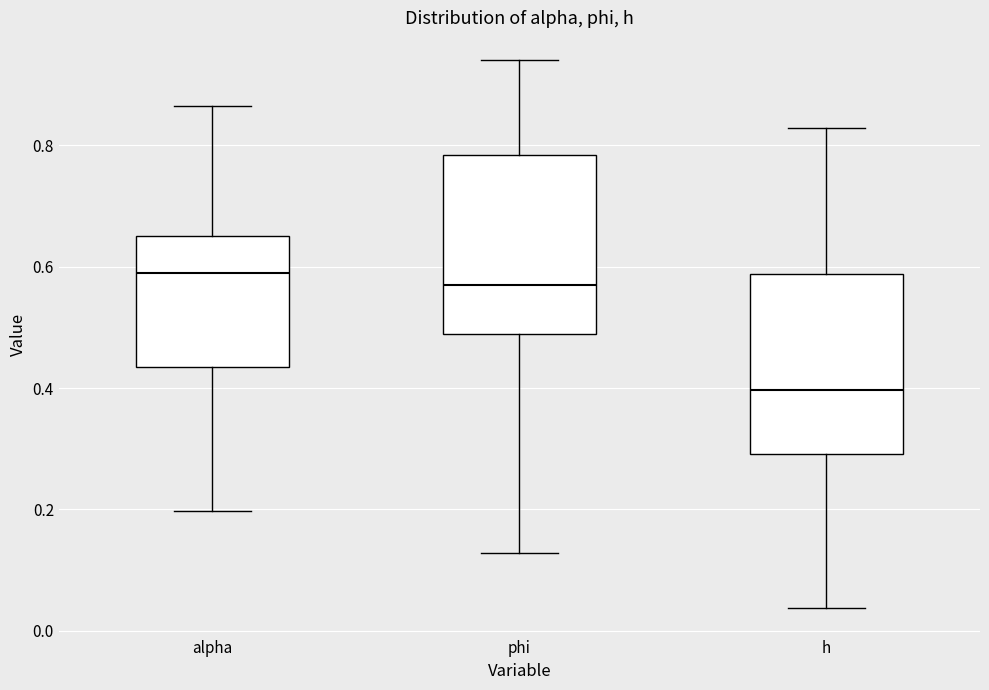

Where is the upper edge of the box for phi on the y-axis? The values are not printed on the chart, so give them approximately, as read against the axis.

0.78